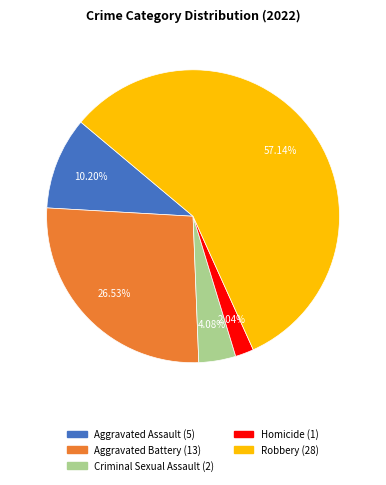

To the nearest percent, what percentage of the pie is Homicide?

2%